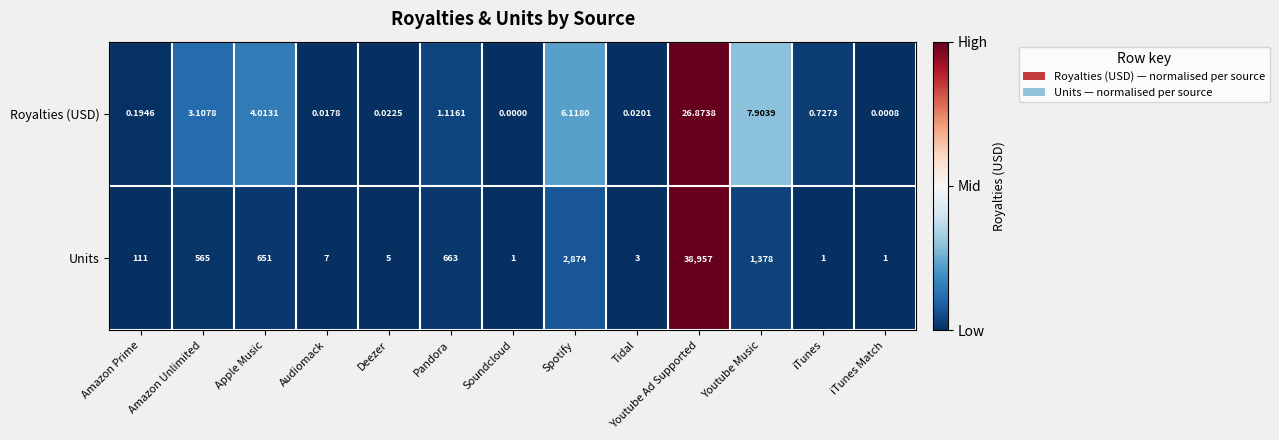

How many values in the Royalties (USD) series exceed 0?

12